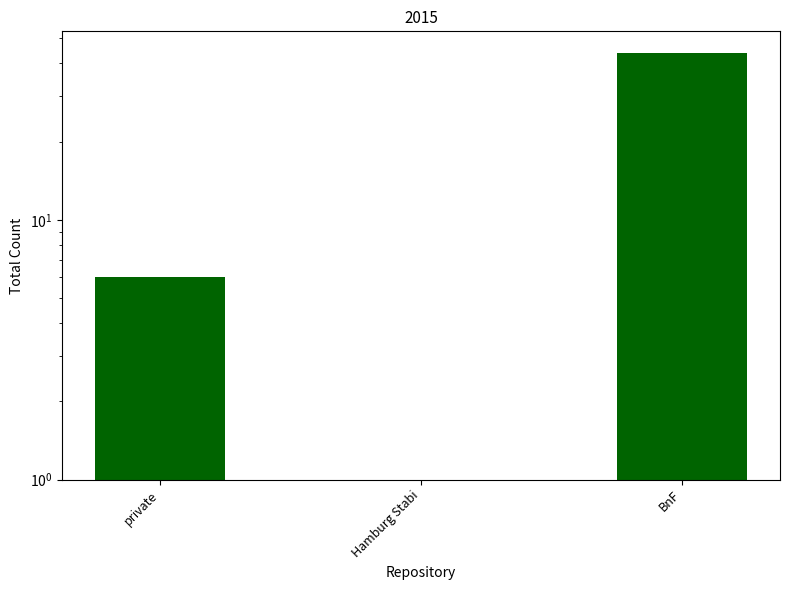

What is the minimum value shown in the chart?

1